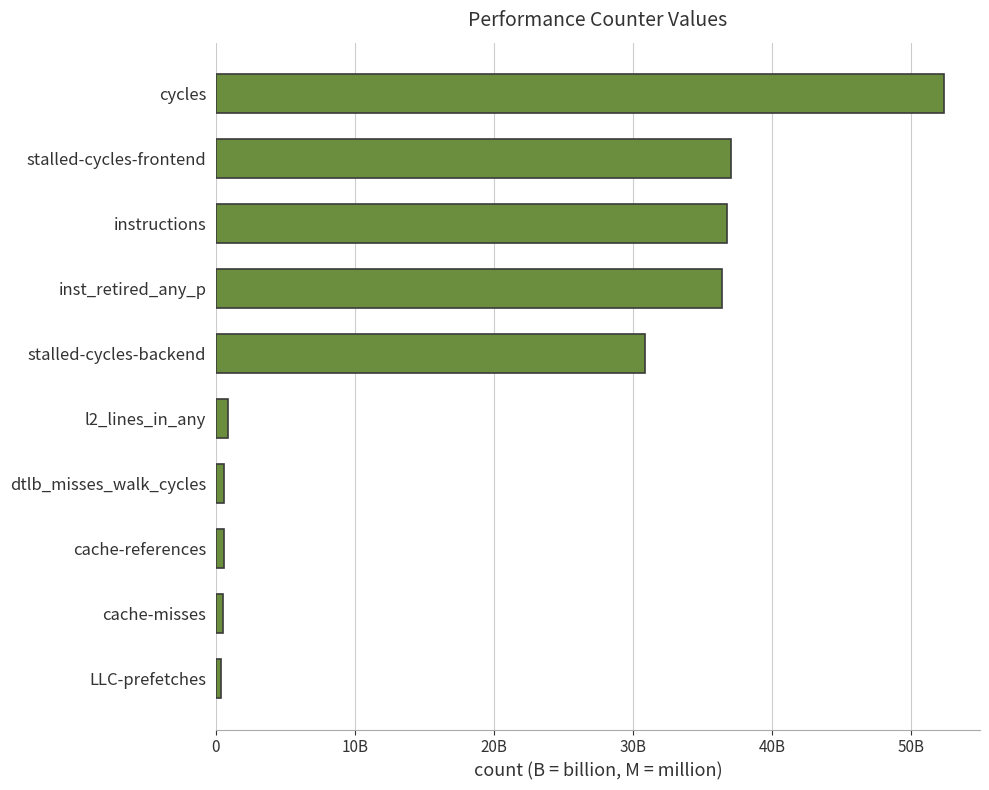

What is the sum of all values?

196269388921